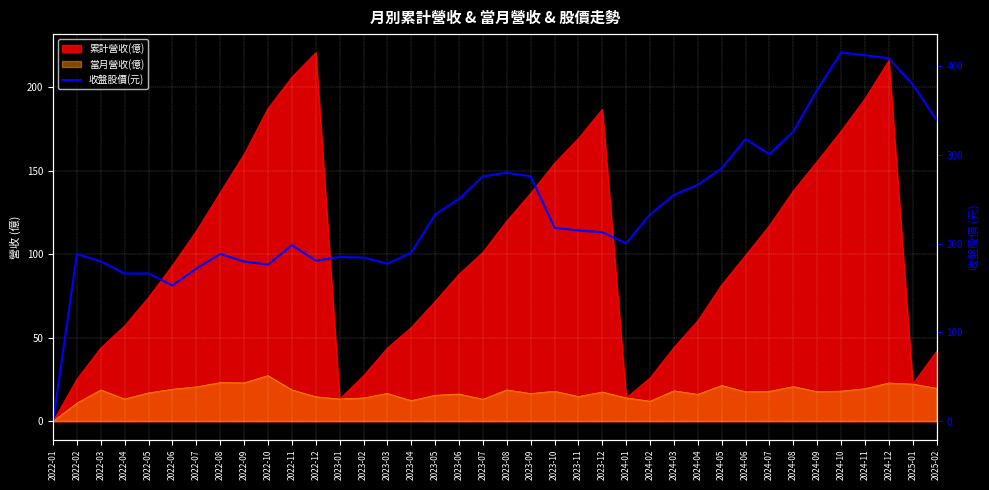

Approximately how many times larger is the value at 2025-01 compared to 2022-04?

2.3